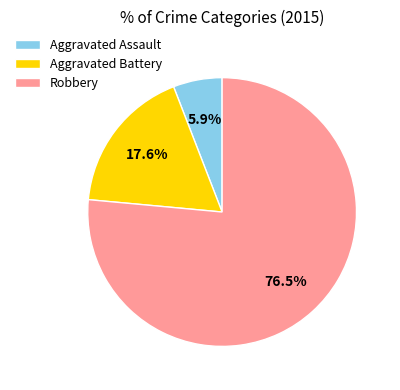

Rank the categories by value from highest to lowest.

Robbery, Aggravated Battery, Aggravated Assault